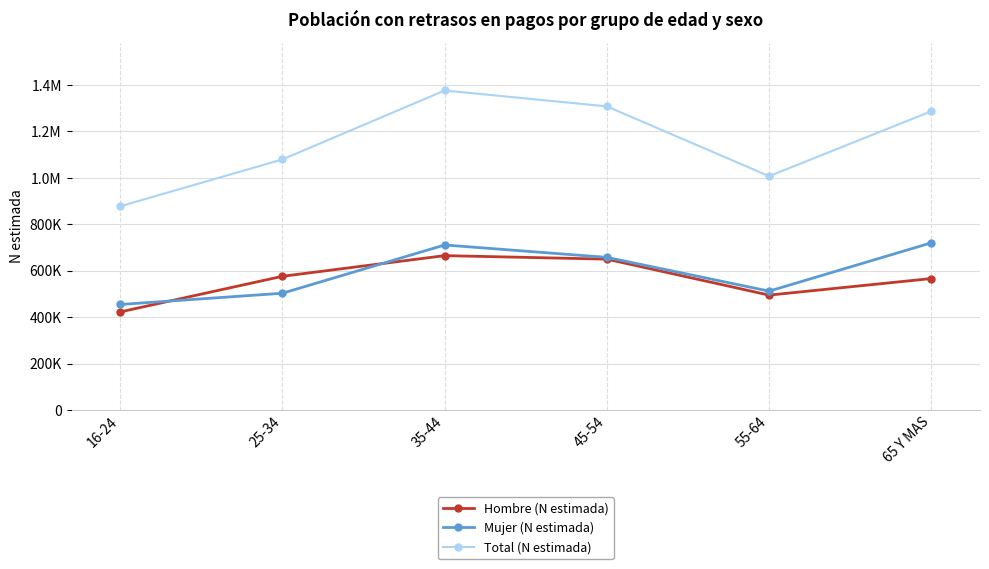

True or false: Hombre (N estimada) has a value of 381533 at 35-44.

False